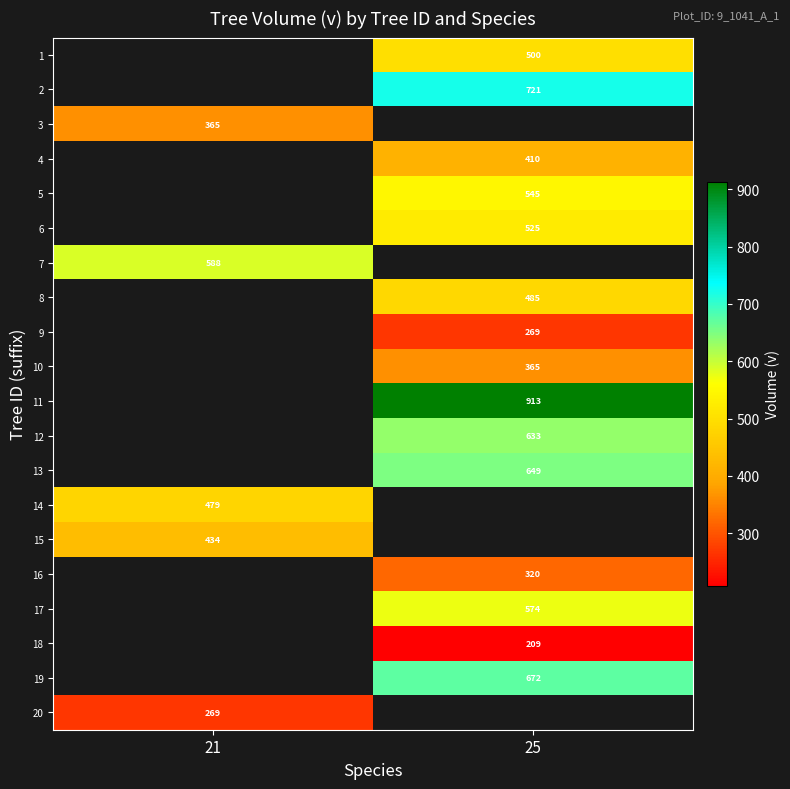

What is the smallest value displayed?

208.7